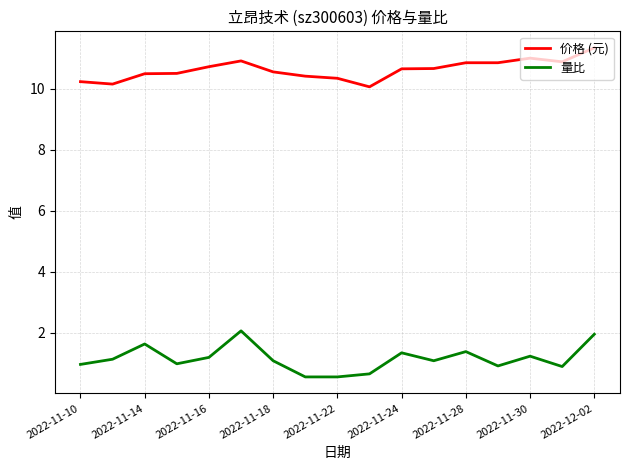

Which series has the largest range (max minus min)?

量比